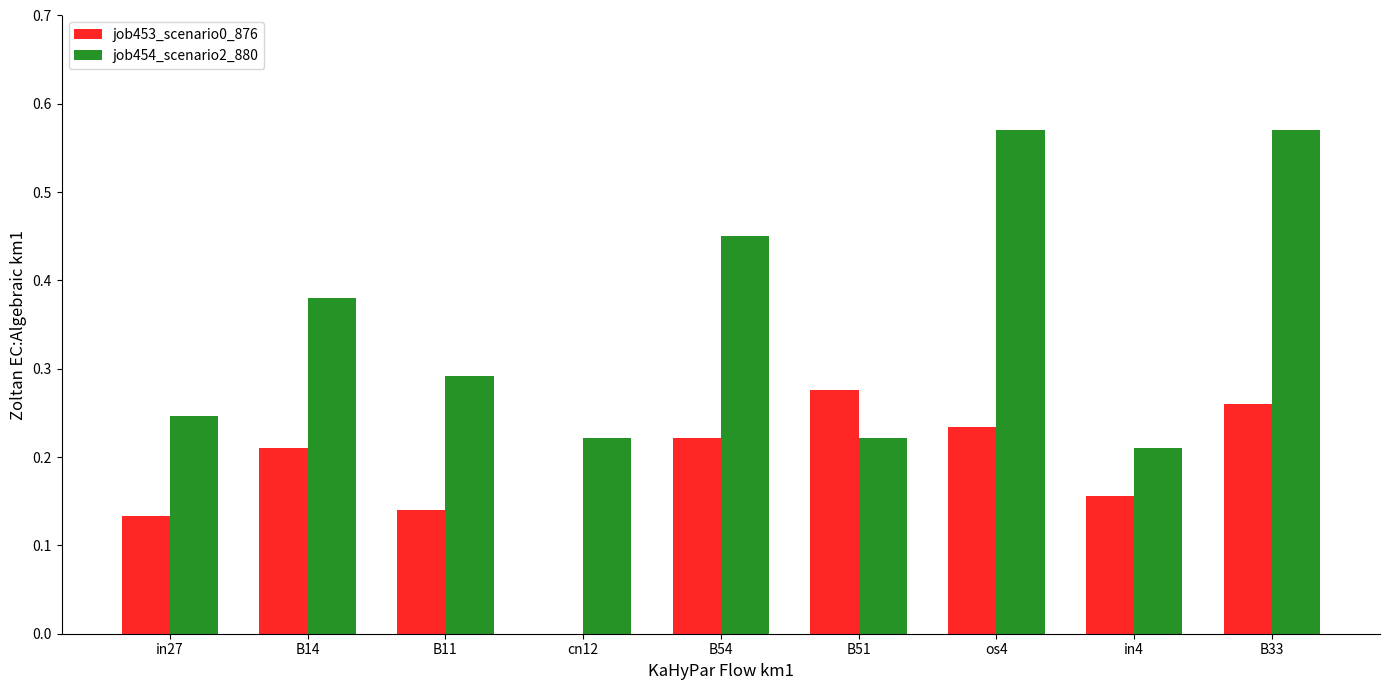

What are all the series names shown in the legend?

job453_scenario0_876, job454_scenario2_880